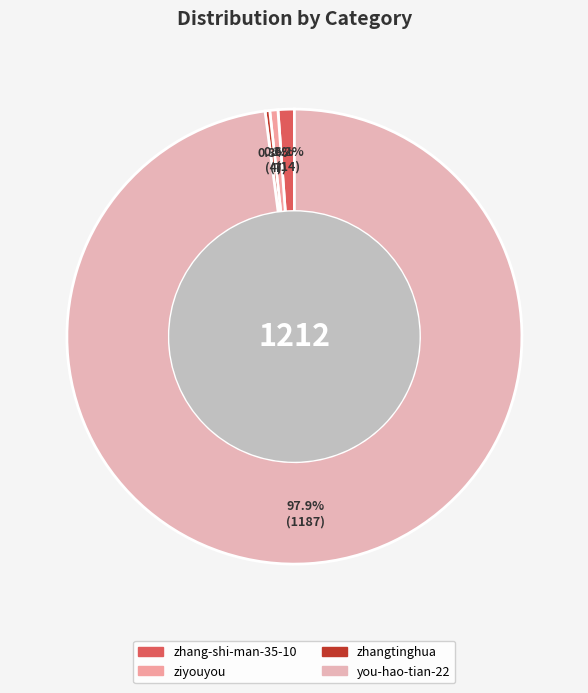

To the nearest percent, what is the combined percentage of zhang-shi-man-35-10 and you-hao-tian-22?

99%